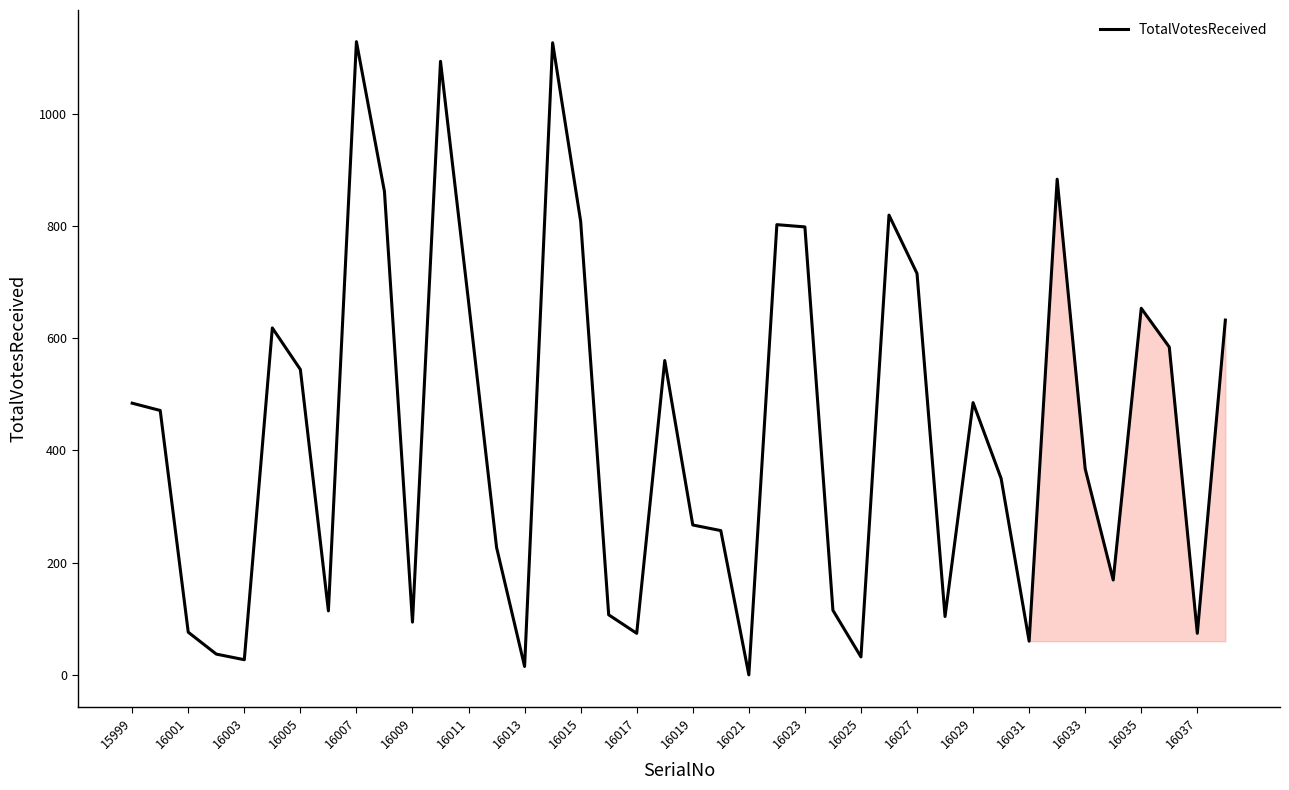

What is the difference between the maximum and minimum values?

1128